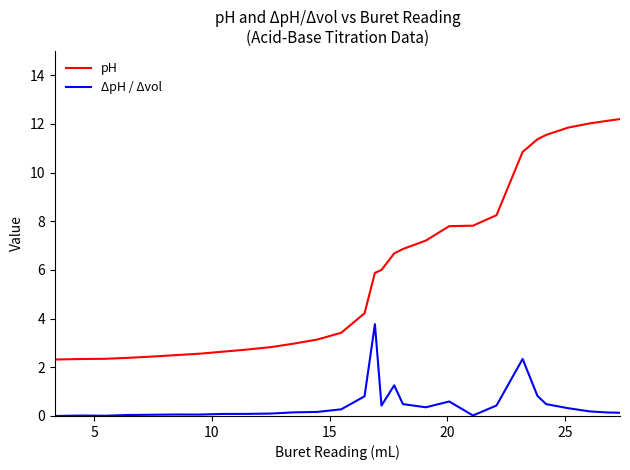

What is the minimum value for pH?

2.3